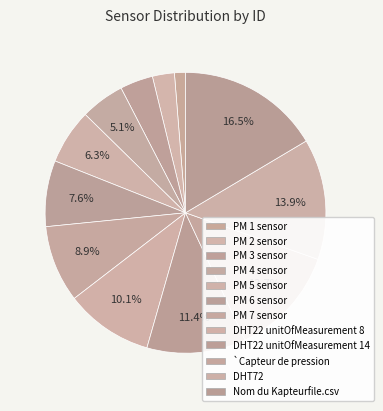

To the nearest percent, what percentage of the pie is PM 7 sensor?

9%